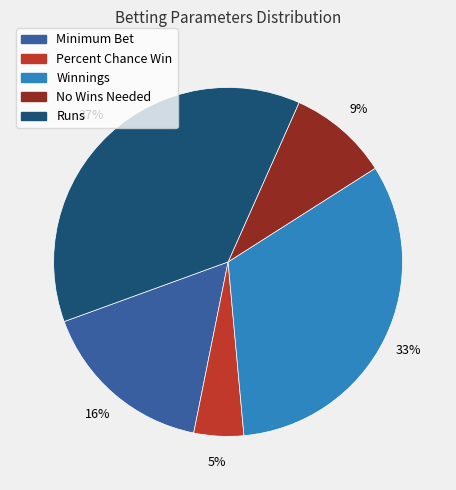

The Percent Chance Win slice represents 5% of the pie. True or false?

True